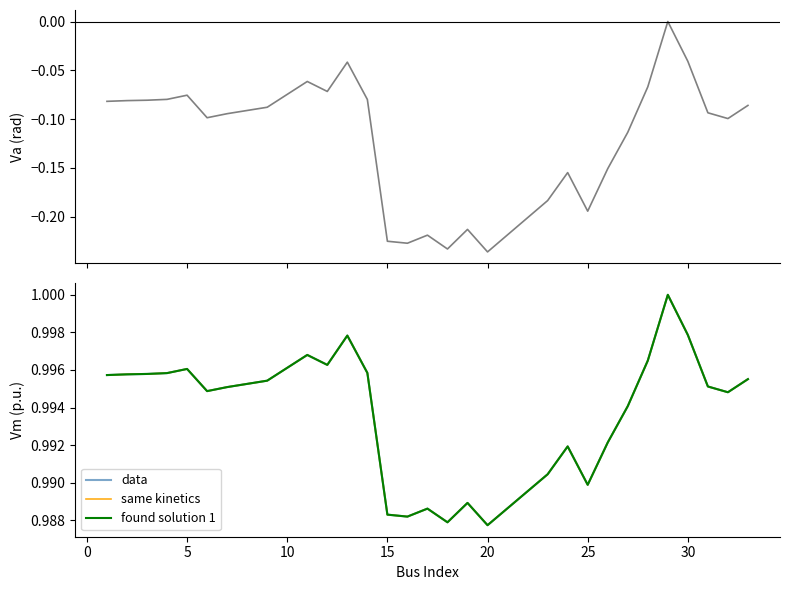

What is the value of the found solution 1 point at the 11th from the left?

1.0